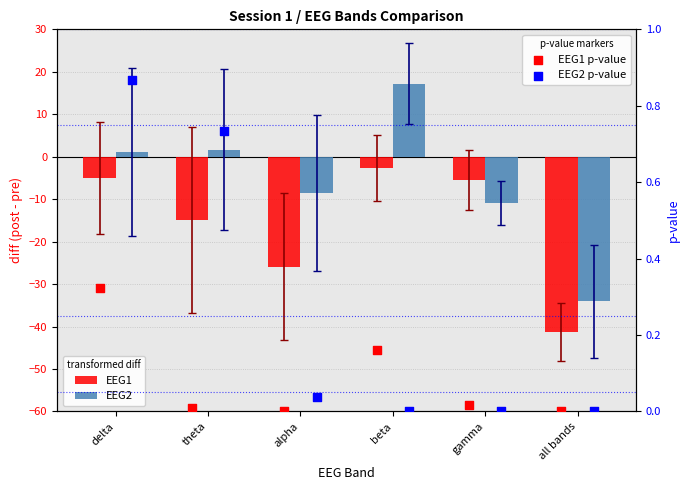

At how many categories does at least one series exceed -38?

6